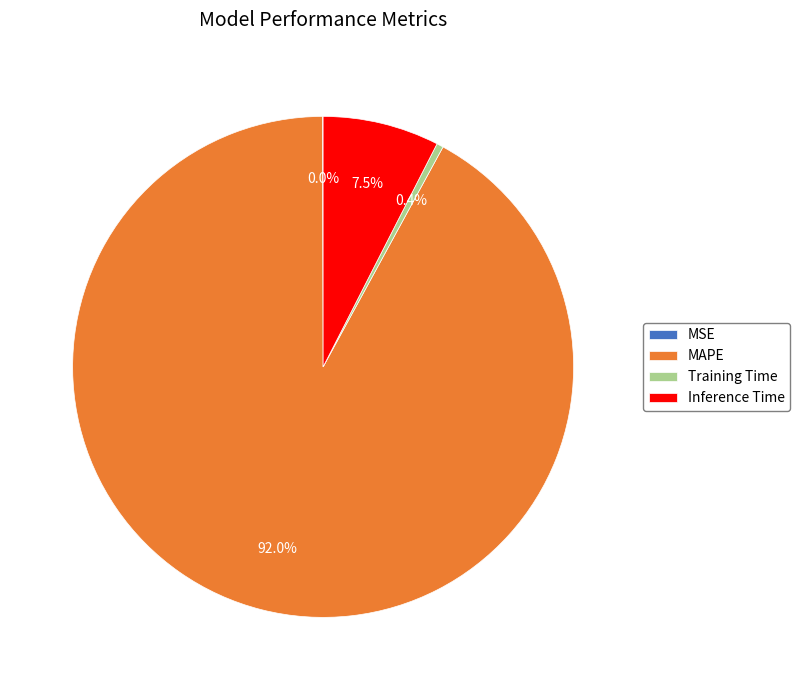

What is the majority slice?

MAPE